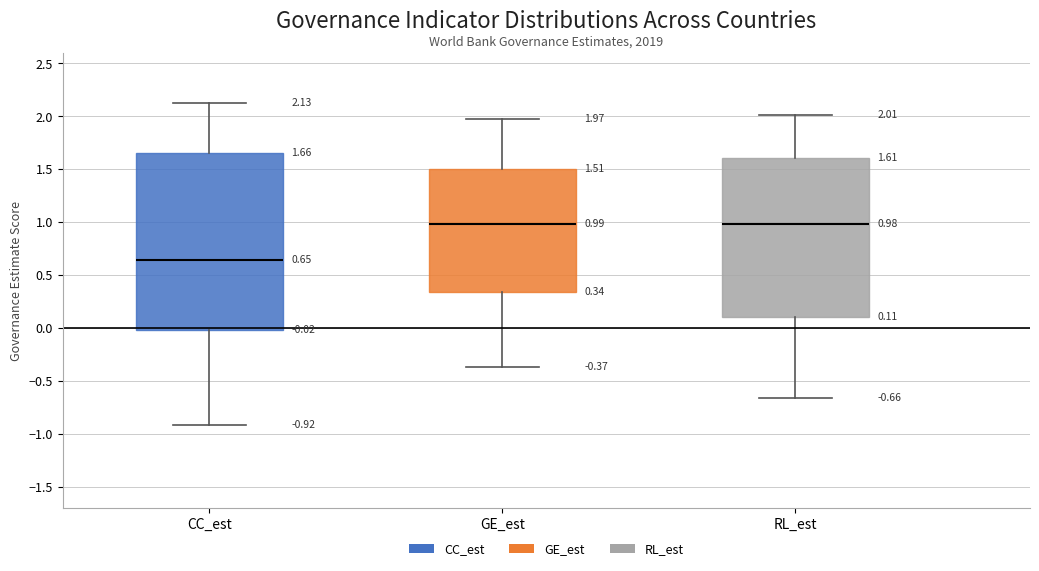

Comparing the boxes themselves (not the whiskers), which one is the tallest?

CC_est